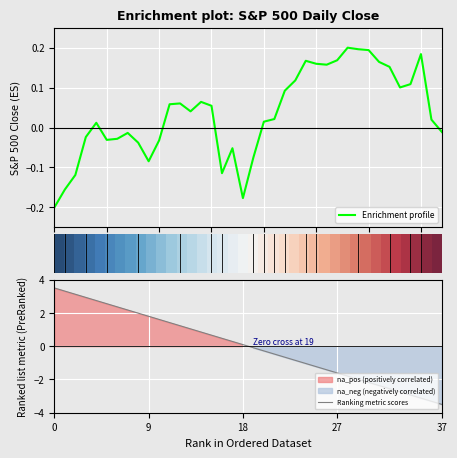

Which category has the lowest value in the Ranking metric scores series?

37